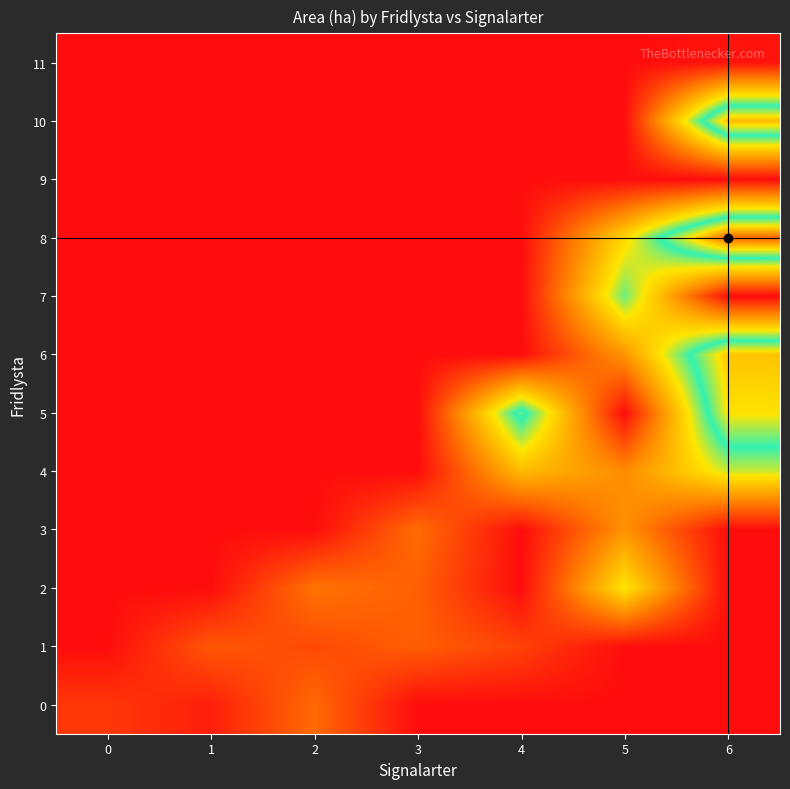

List the series in order of their peak value, lowest first.

9, 11, 1, 0, 3, 2, 4, 7, 5, 6, 10, 8